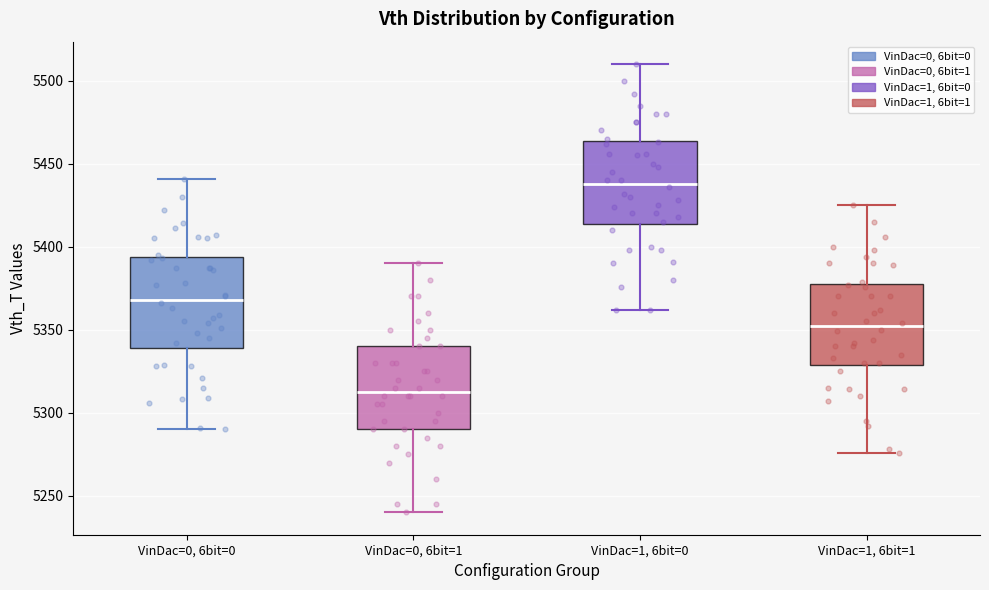

Which box's median line is the lowest?

VinDac=0, 6bit=1